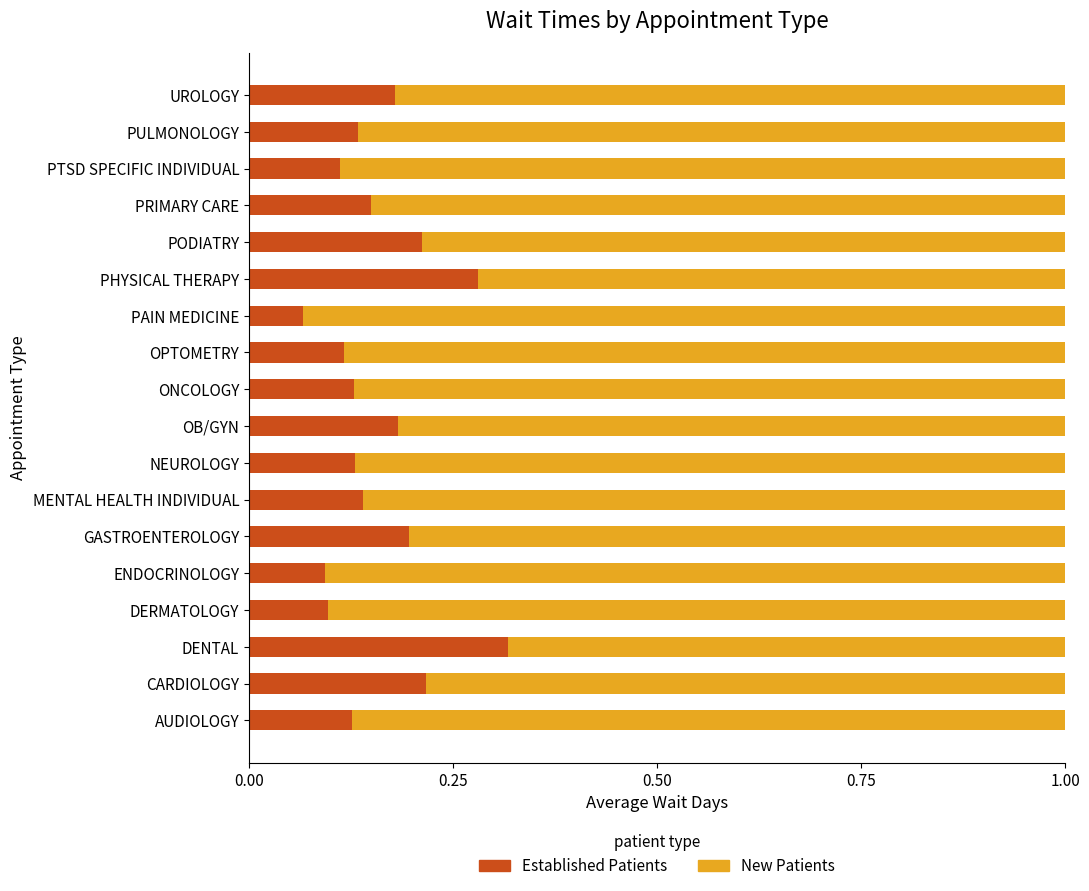

What is the total value across all series at ONCOLOGY?

1.0